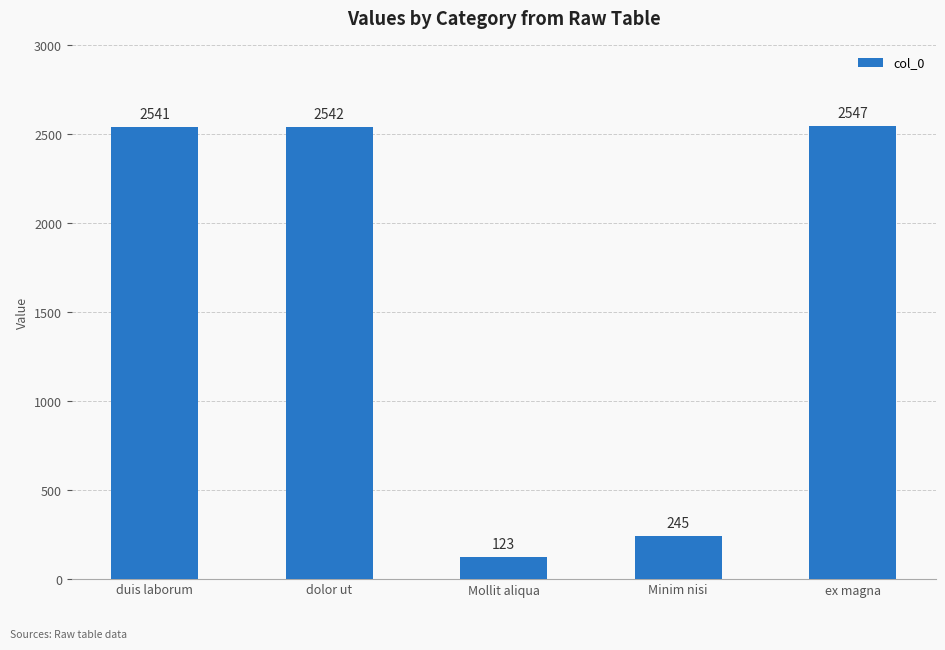

List the labels in order of value, largest first.

ex magna, dolor ut, duis laborum, Minim nisi, Mollit aliqua